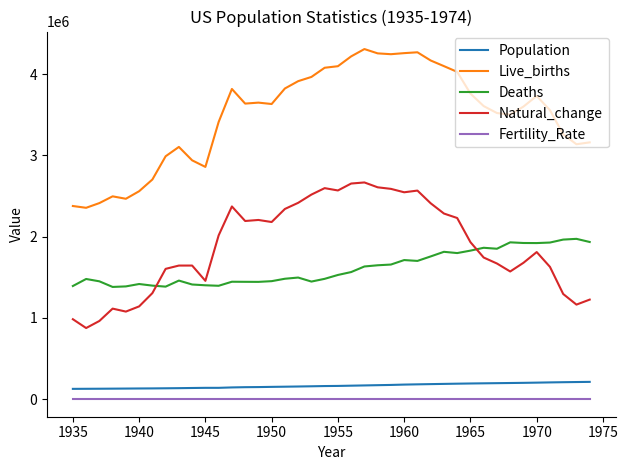

True or false: Natural_change and Fertility_Rate intersect in this chart.

False